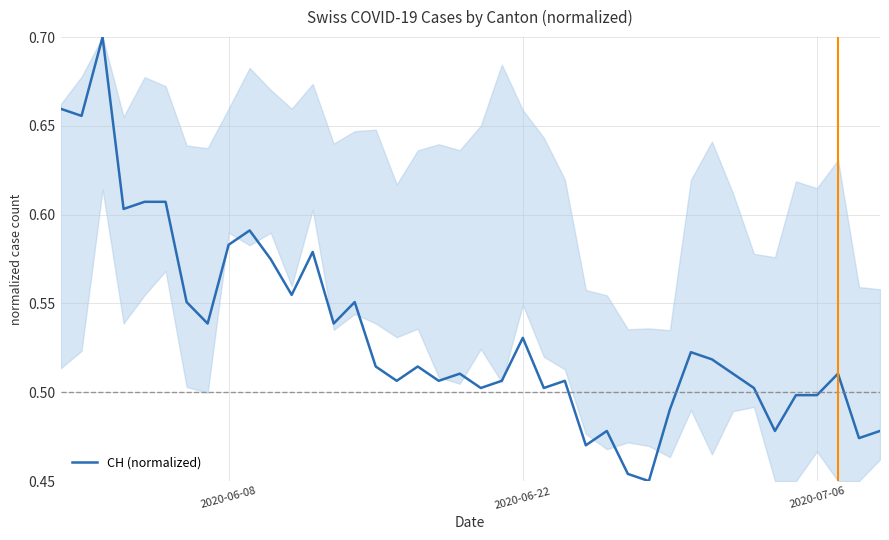

Count the values in the range 0 to 1.

40